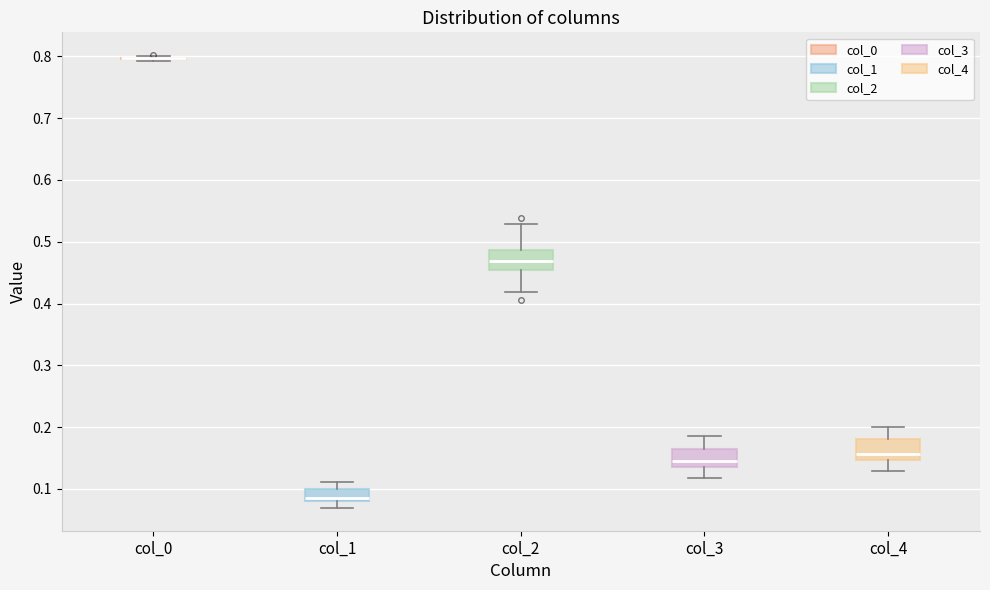

Reading left to right, read every box against the y-axis: the position of its median line, the range the box covers, and the ends of its whiskers. The values are not printed on the chart, so give them approximately, as read against the axis.

col_0: box collapsed to a line at 0.80, whiskers 0.79 to 0.80
col_1: median 0.09, box 0.08 to 0.10, whiskers 0.07 to 0.11
col_2: median 0.47, box 0.45 to 0.49, whiskers 0.42 to 0.53
col_3: median 0.15, box 0.14 to 0.16, whiskers 0.12 to 0.19
col_4: median 0.16, box 0.15 to 0.18, whiskers 0.13 to 0.20